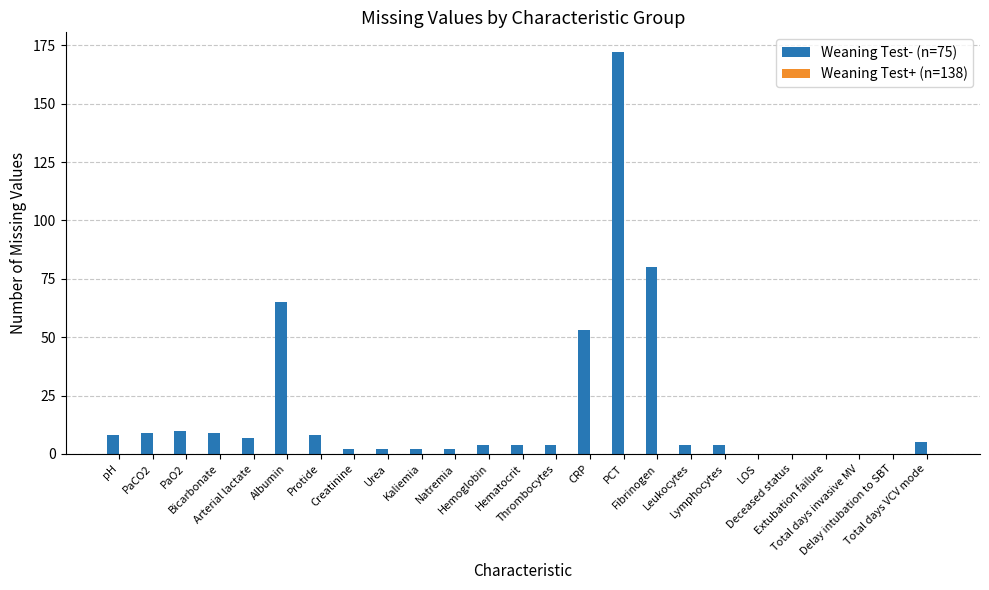

What is the maximum value shown in the chart?

172